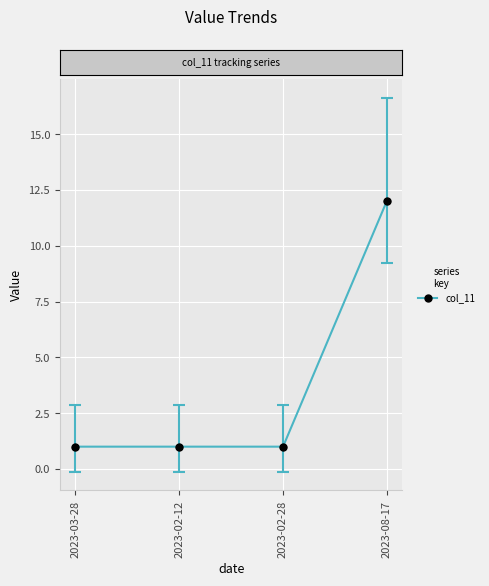

Approximately how many times larger is the value at 2023-02-12 compared to 2023-02-28?

1.0